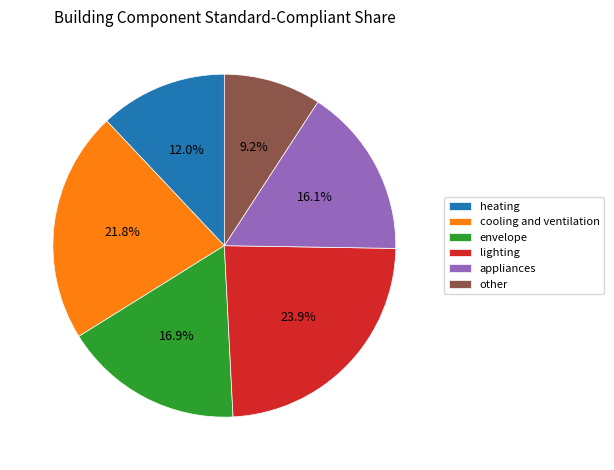

Is the sum of other and appliances greater than half?

No